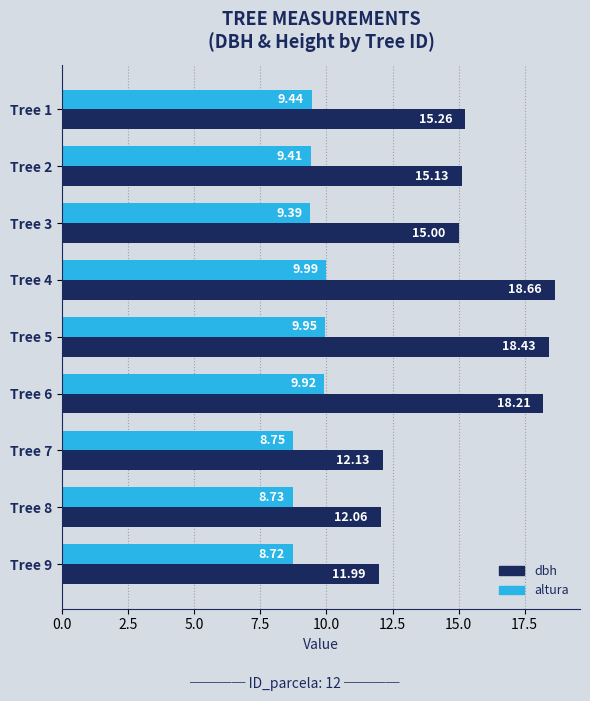

At Tree 4, list the series in order from smallest to largest.

altura, dbh